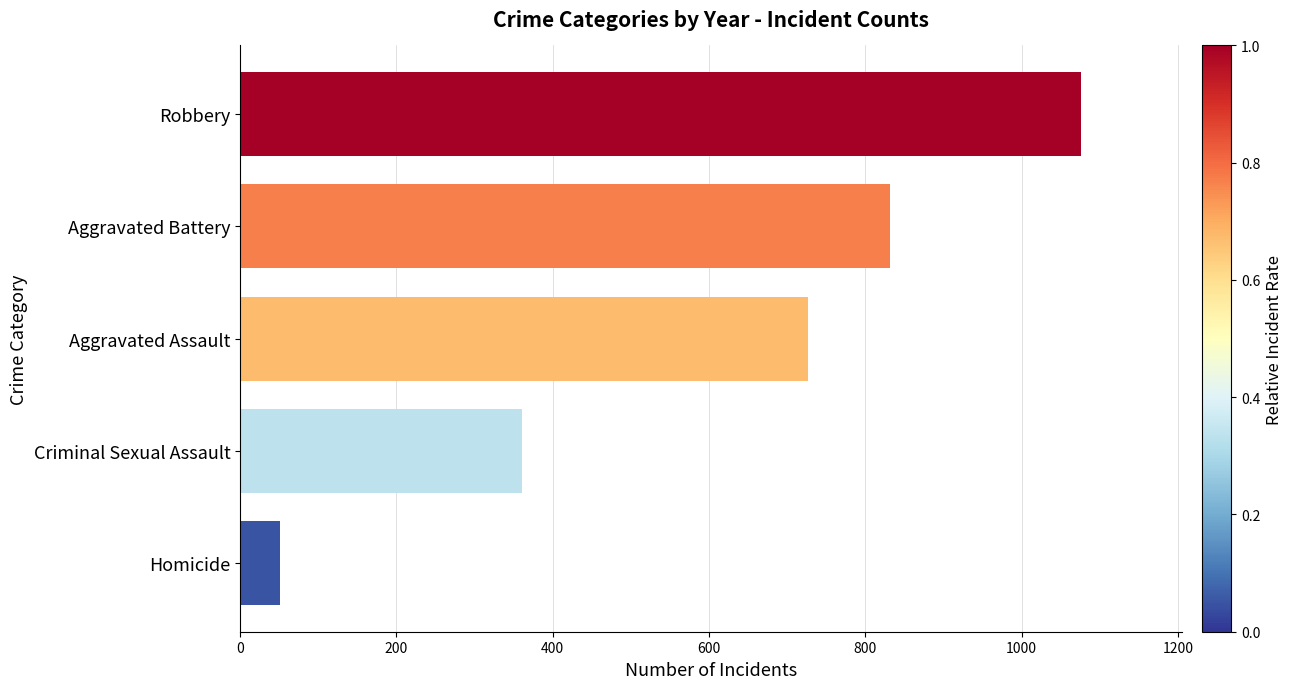

List the labels in order of value, largest first.

Robbery, Aggravated Battery, Aggravated Assault, Criminal Sexual Assault, Homicide